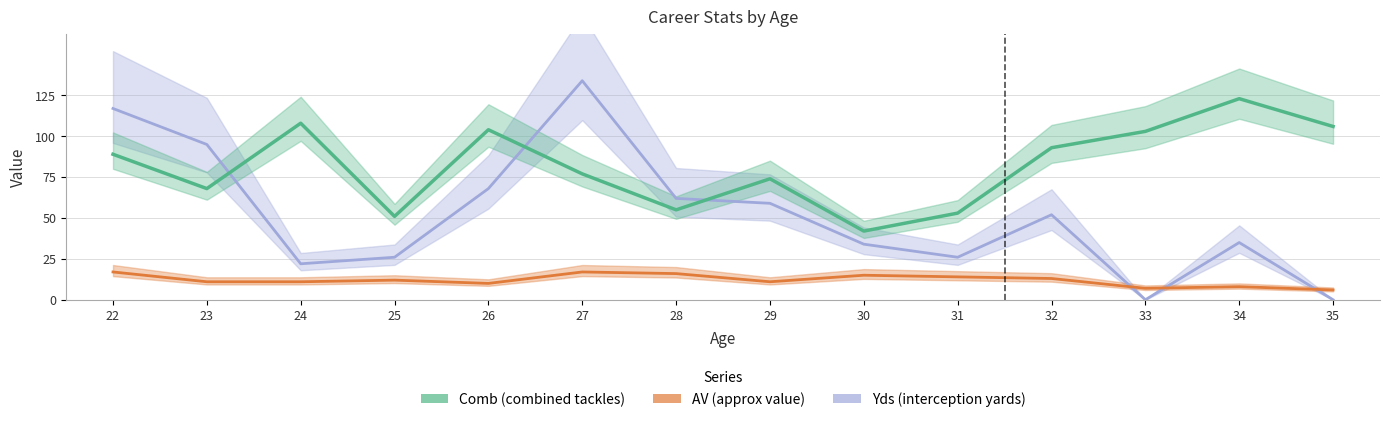

The AV series shows 11 at 29. True or false?

True